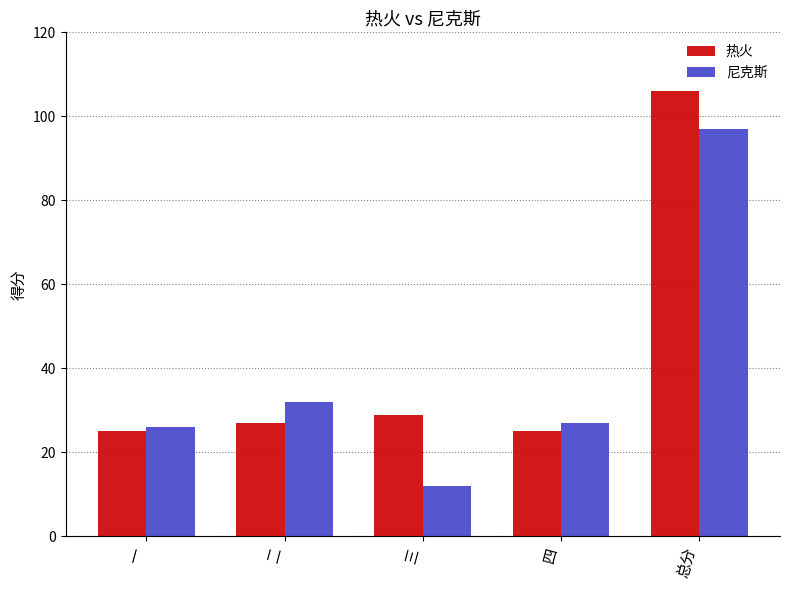

Is it true that 热火 equals 16 at 二?

False